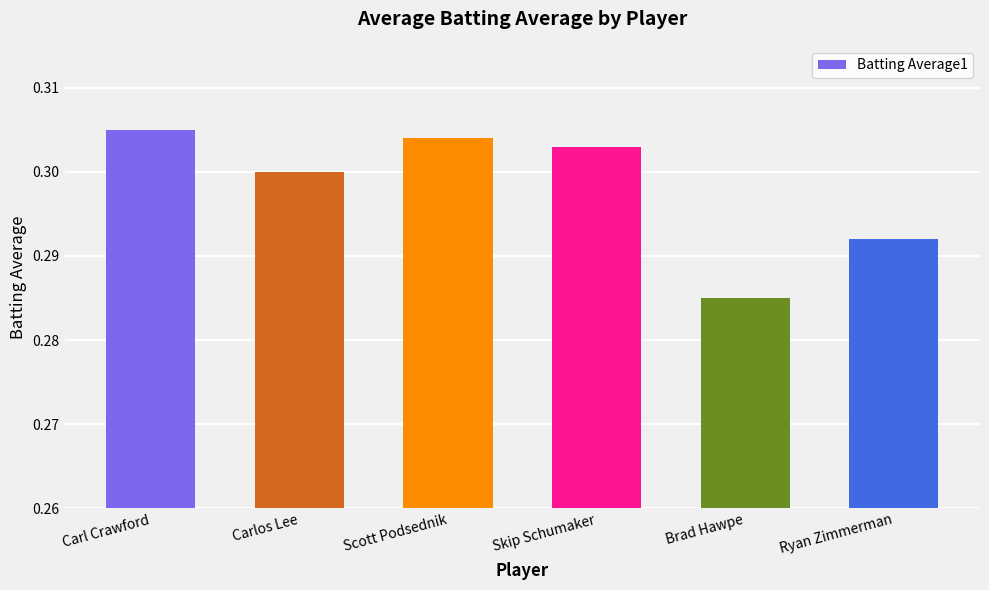

At which category does the chart reach its peak across all series?

Carl Crawford